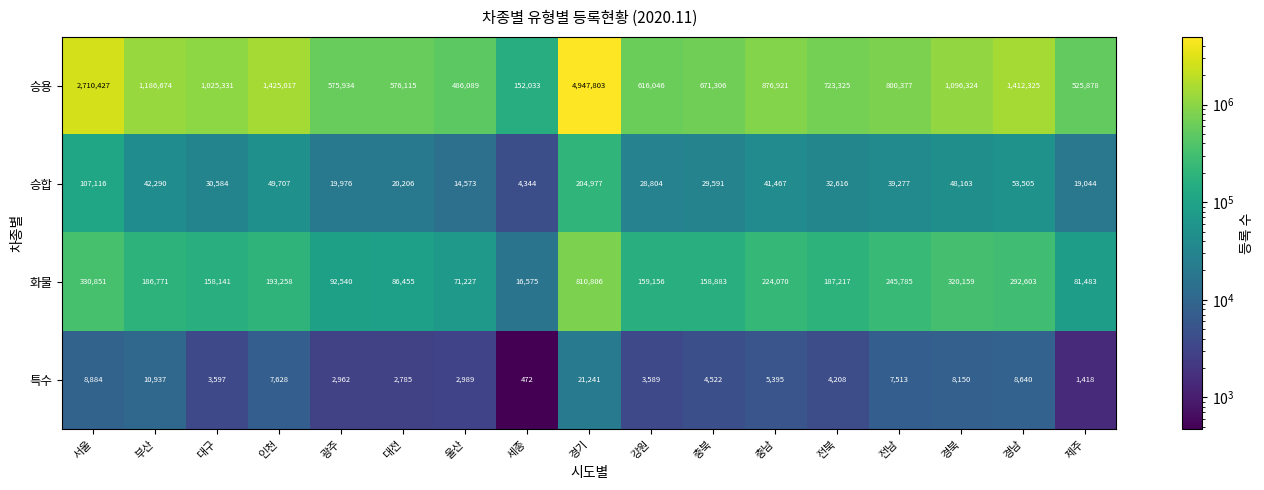

Where is 승합 nearest to the value 104660?

서울